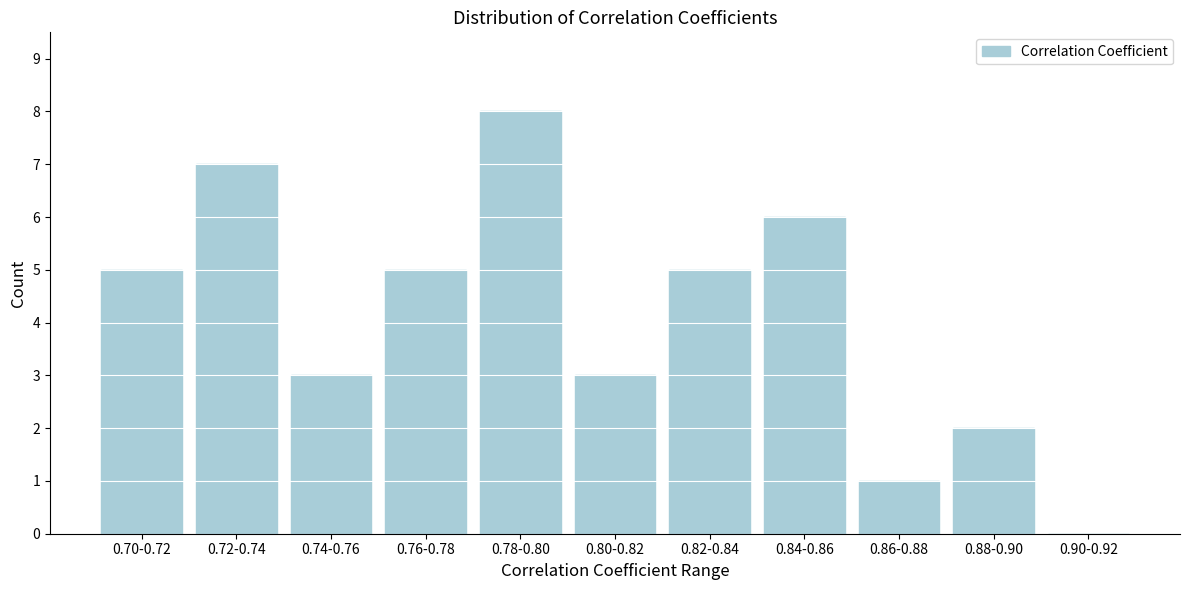

Reading left to right, extract all data points from this chart.

0.70-0.72=5	0.72-0.74=7	0.74-0.76=3	0.76-0.78=5	0.78-0.80=8	0.80-0.82=3	0.82-0.84=5	0.84-0.86=6	0.86-0.88=1	0.88-0.90=2	0.90-0.92=0